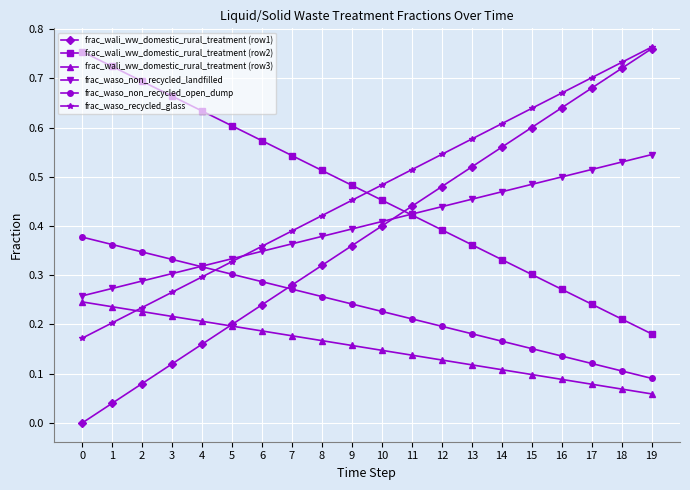

How many data points does each series have?

20